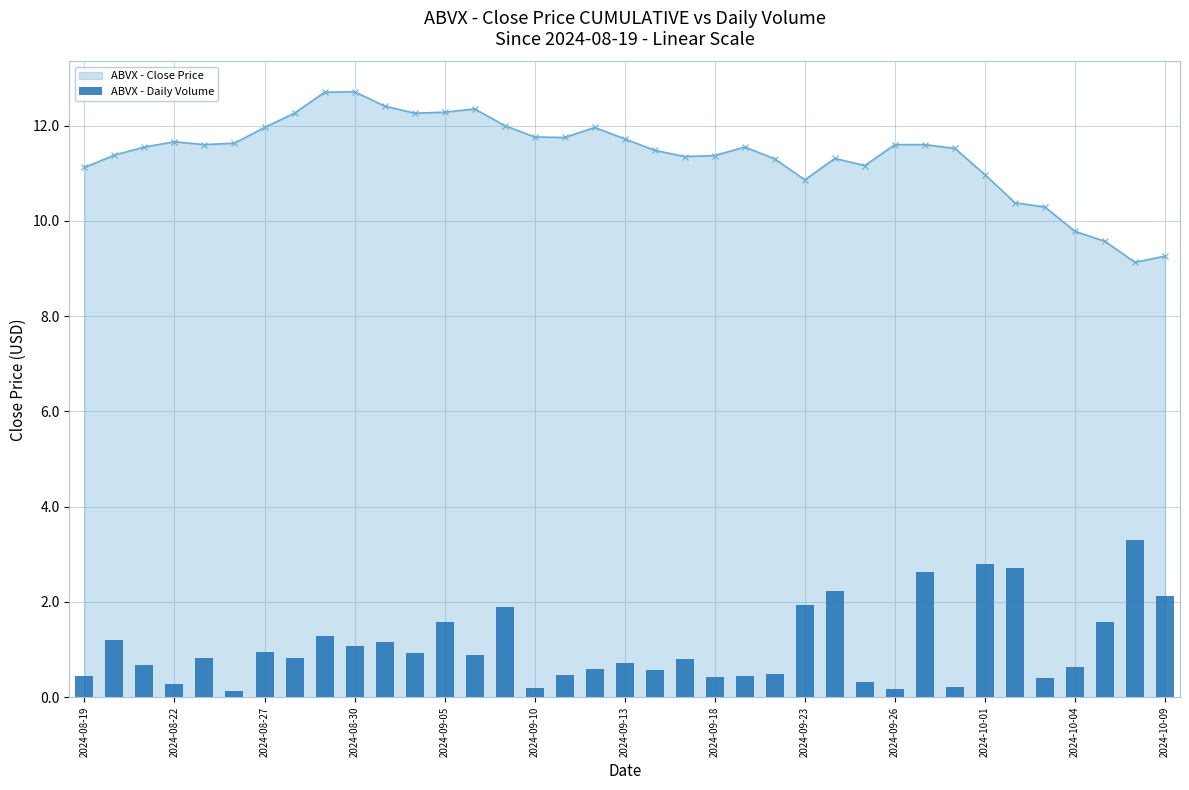

What is the minimum value for ABVX - Close Price?

9.1